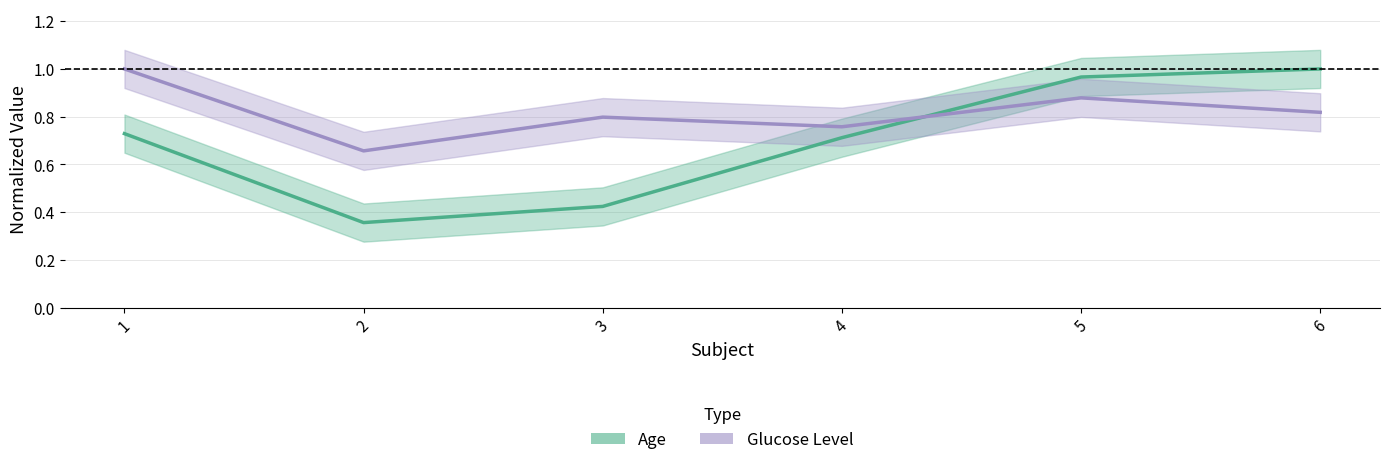

What is the difference between the highest and lowest values at 6?

0.2